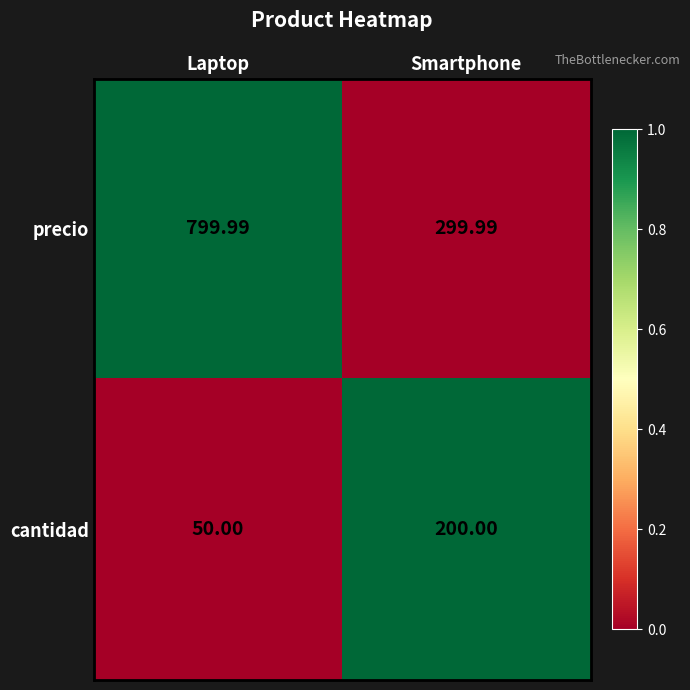

Where is cantidad nearest to the value 125?

Laptop